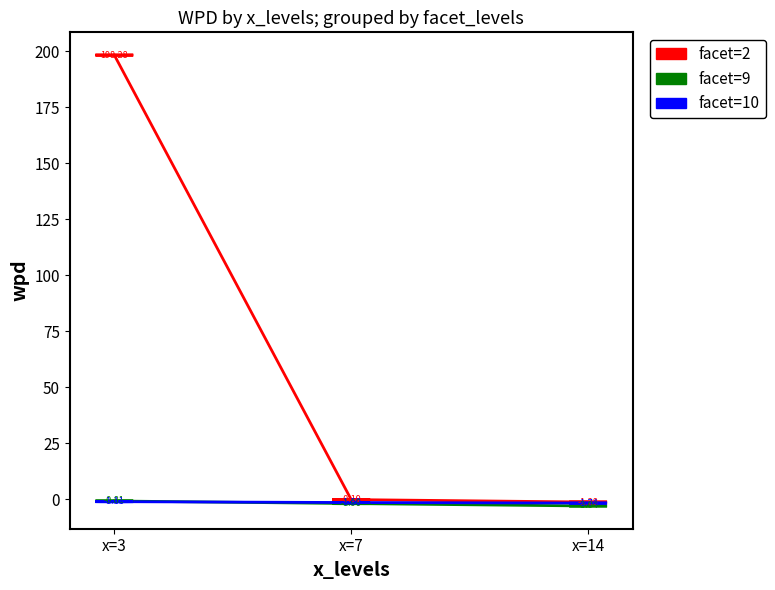

Which category has the highest value across all series?

x=3